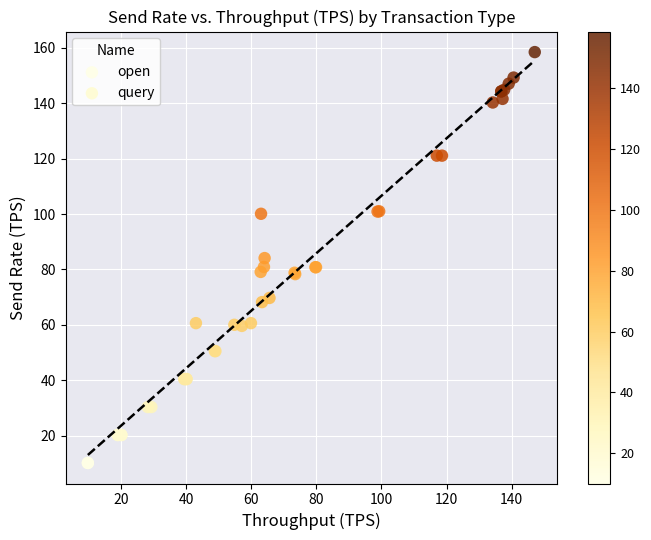

Which series has the widest spread of Y values?

query